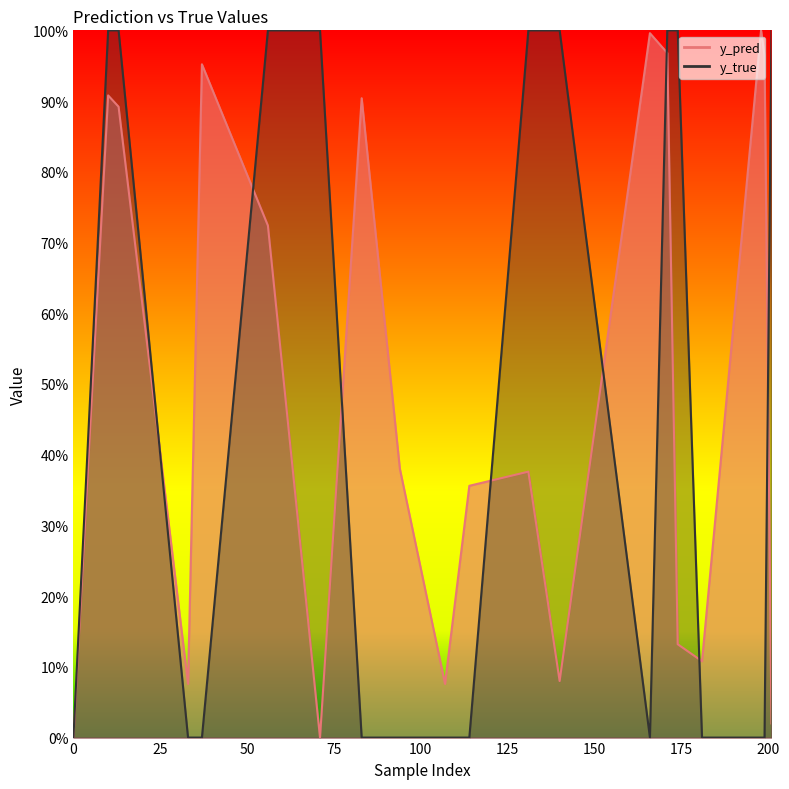

What is the average value of the y_true series?

0.5